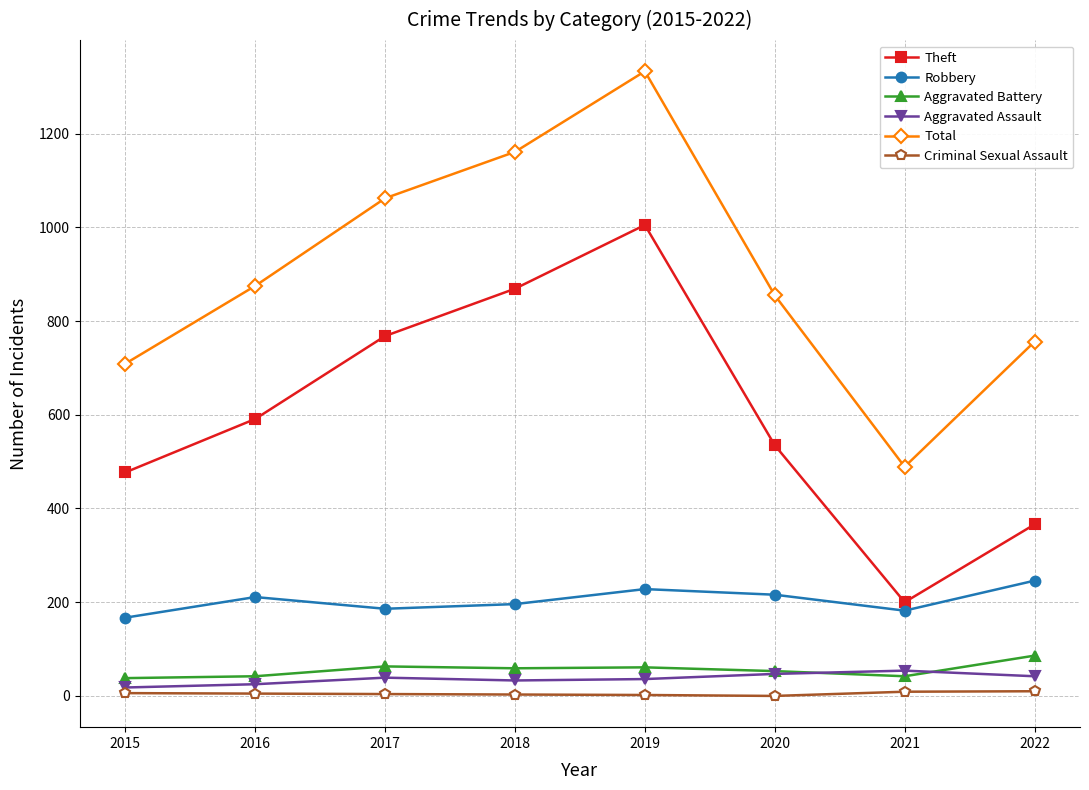

Between 2018 and 2021, which series saw the biggest shift?

Total